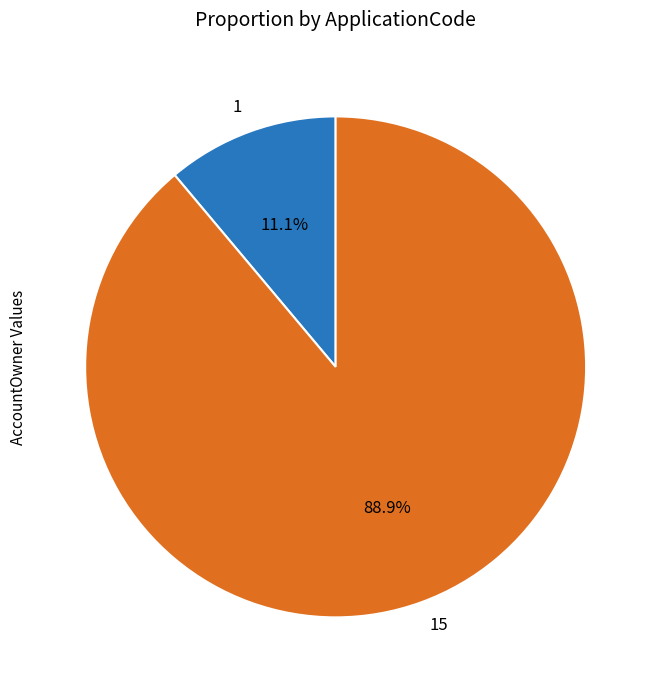

To the nearest percent, what portion does 15 represent?

89%